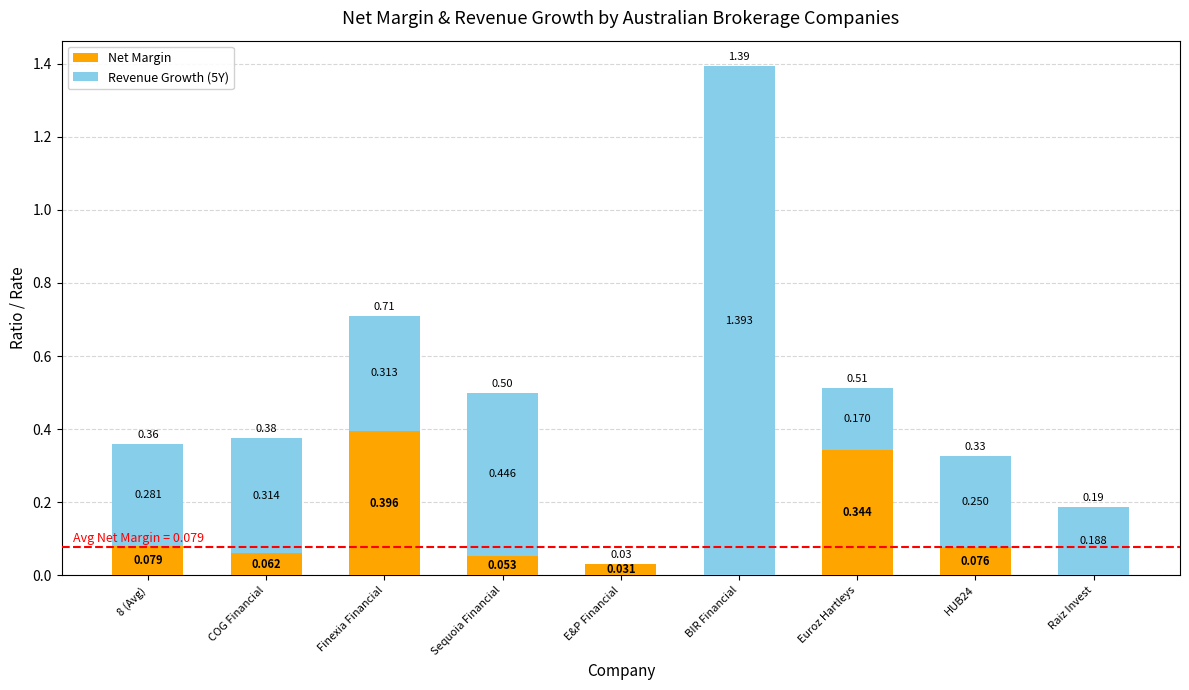

At which label does Net Margin reach its peak?

Finexia Financial